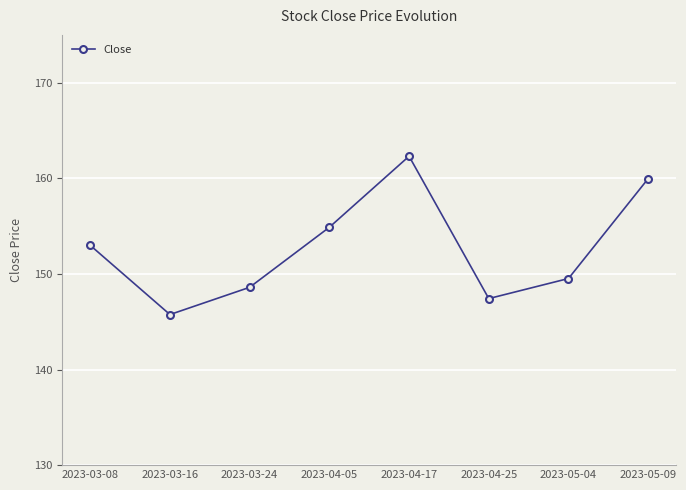

What is the minimum value shown in the chart?

145.8